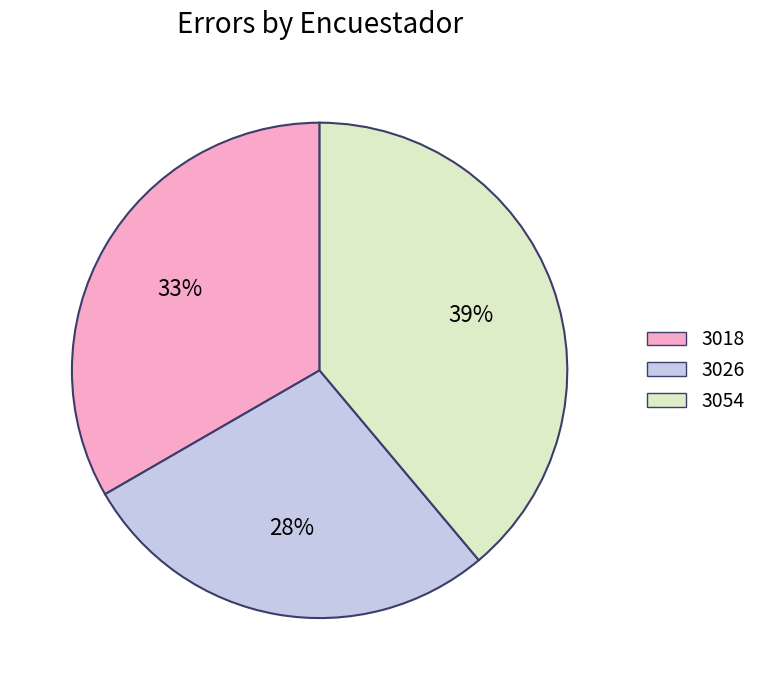

Is it true that 3026 is 13% of the pie?

False